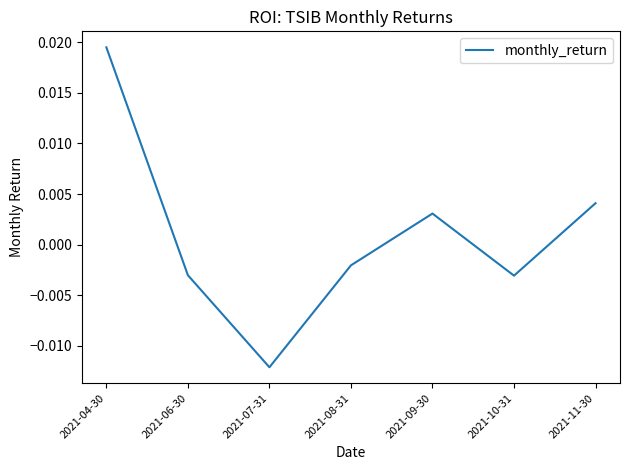

What position from the left is 2021-10-31?

6